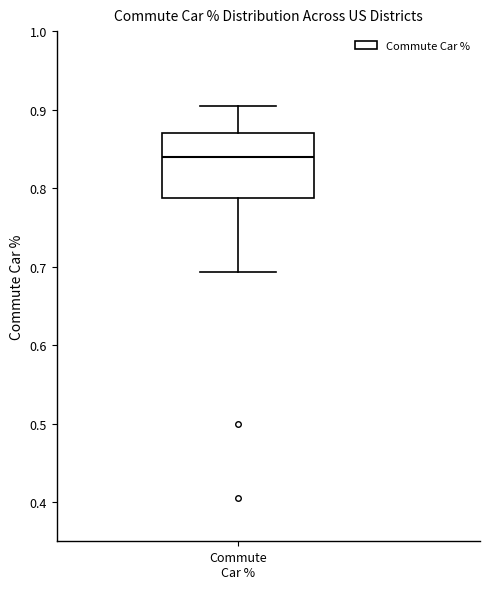

Where does the lower whisker of the box for Commute Car % end on the y-axis? The values are not printed on the chart, so give them approximately, as read against the axis.

0.69